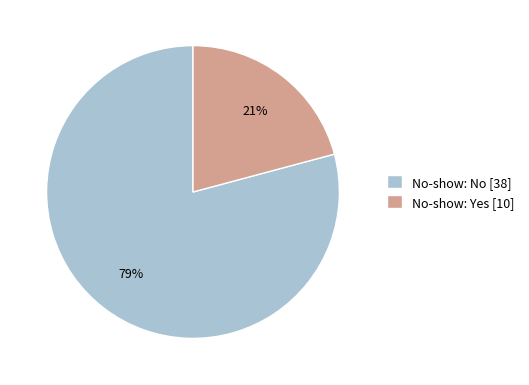

Is it true that No-show: Yes [10] is 21% of the pie?

True